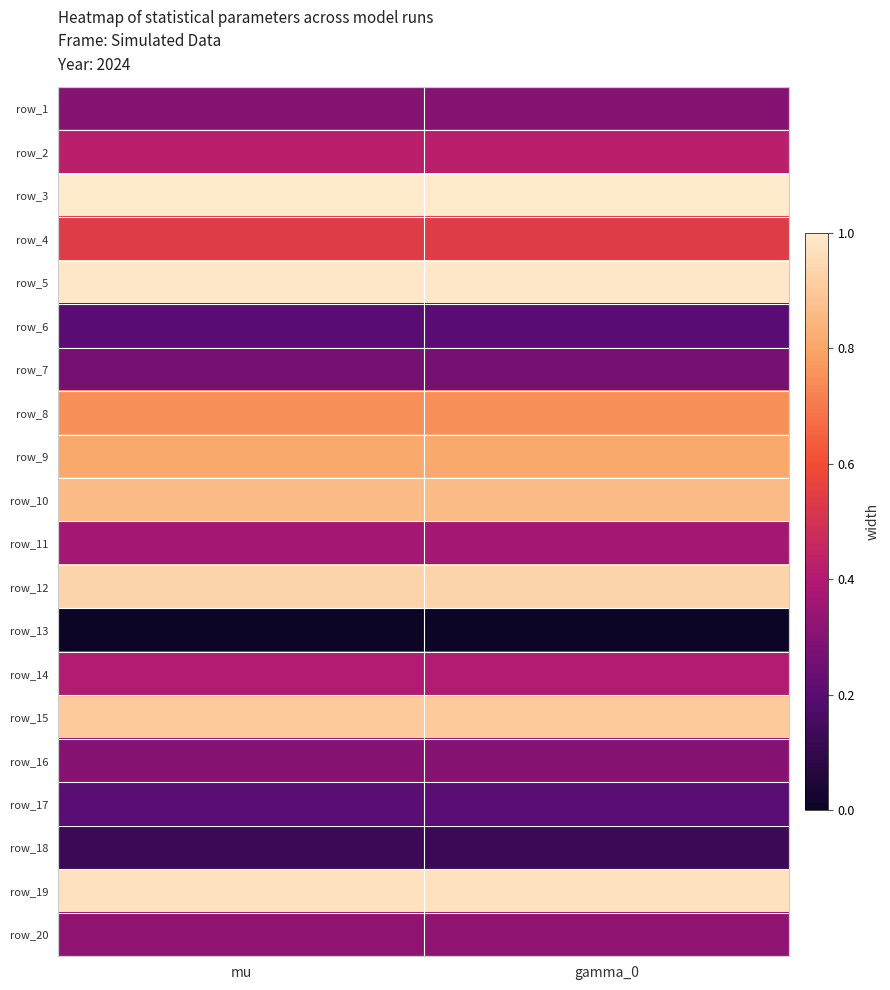

Is the value of row_16 at mu greater than the value of row_4 at gamma_0?

No